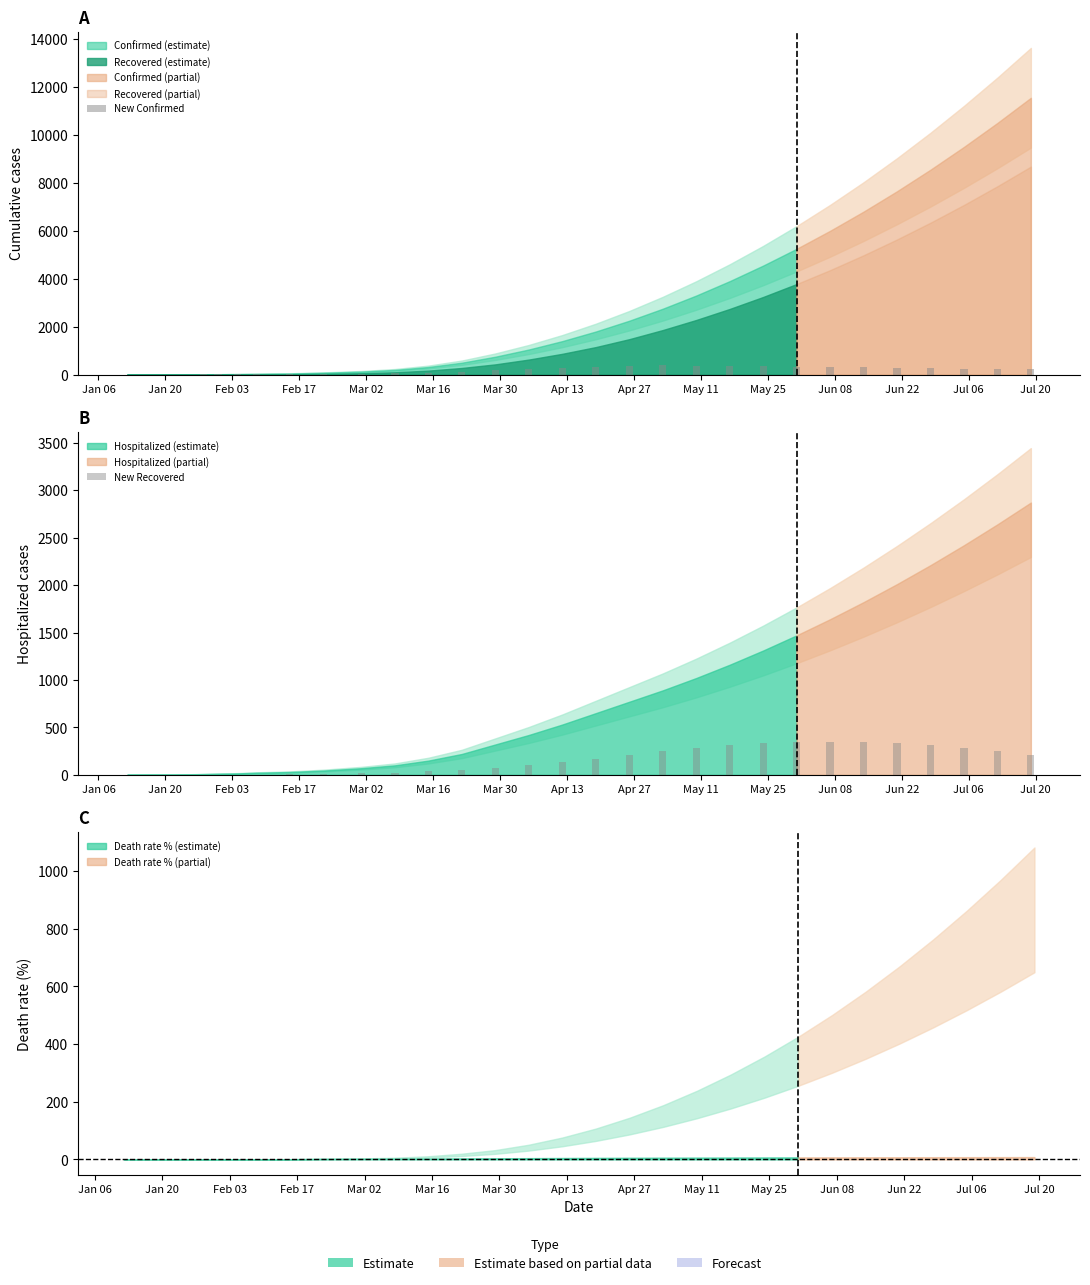

What is the total value across all series at Feb 17?

18